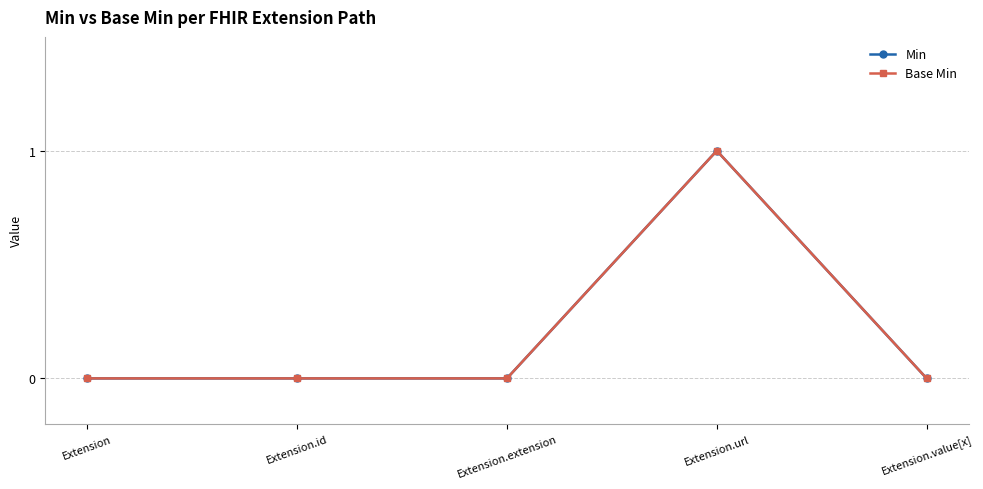

How many lines are shown in the chart?

2